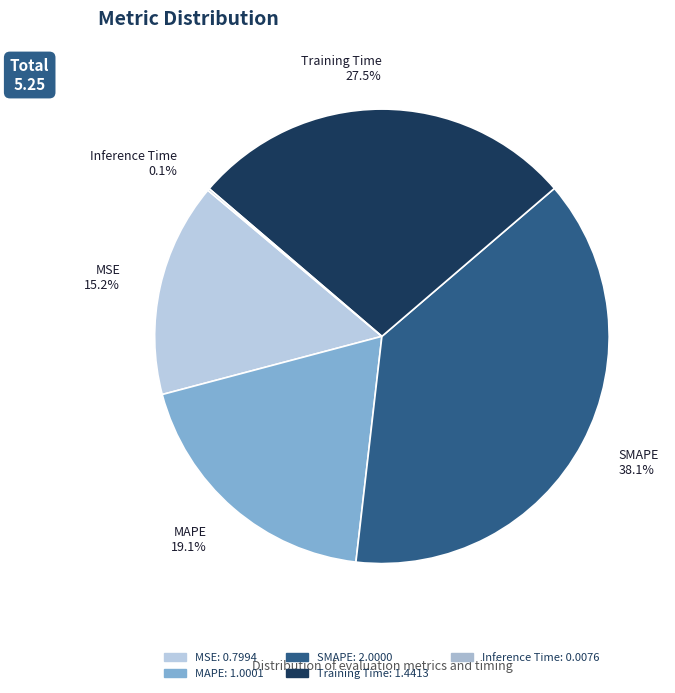

To the nearest percent, what is the difference between the largest and smallest slice percentages?

38%